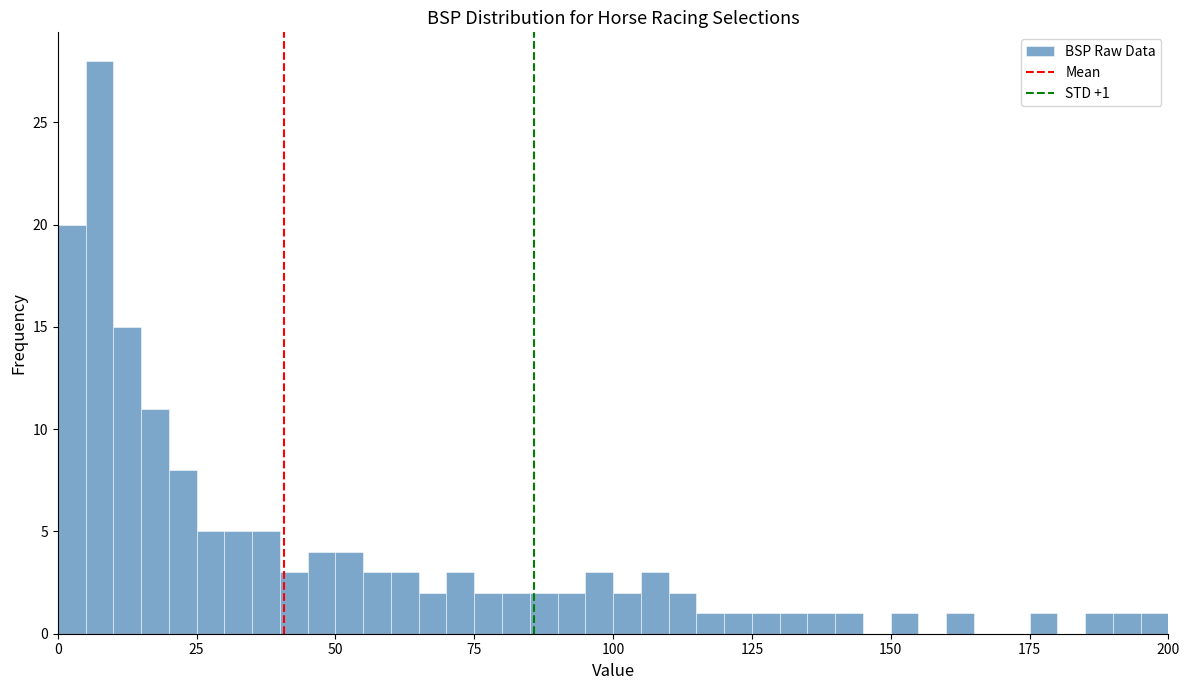

Around what value on the x-axis is the tallest bar? Give the approximate position of its centre, as read against the axis.

10